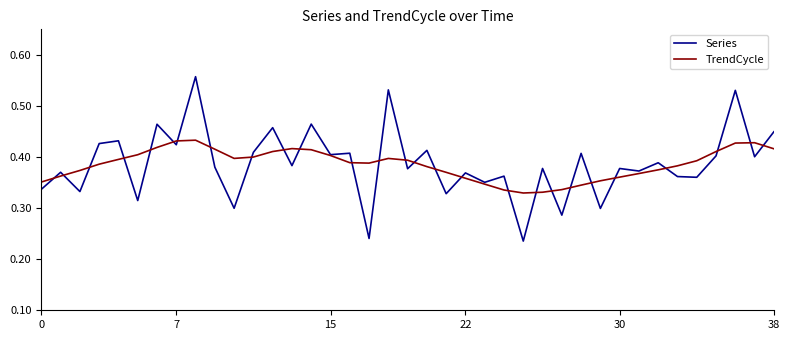

Which series has the widest spread of values?

Series